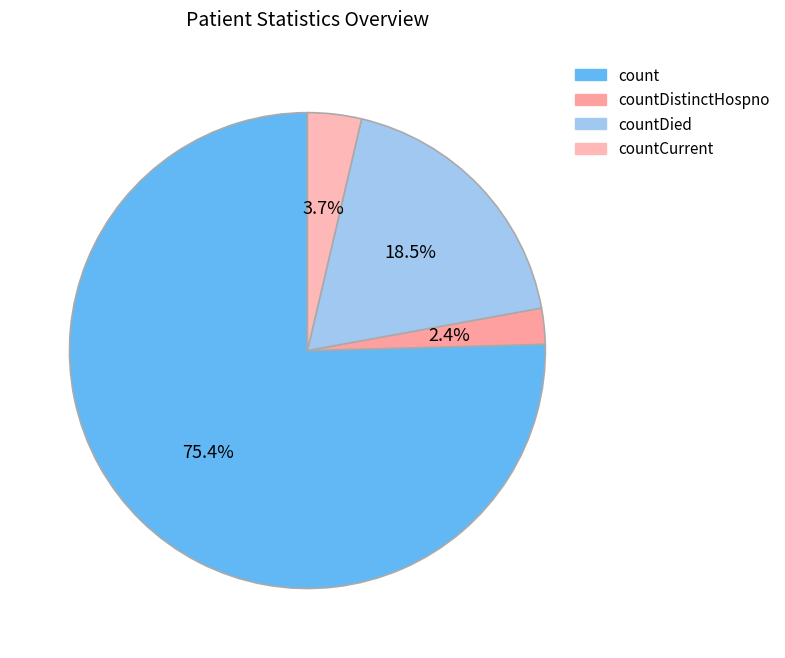

To the nearest percent, what is the average slice percentage?

25%